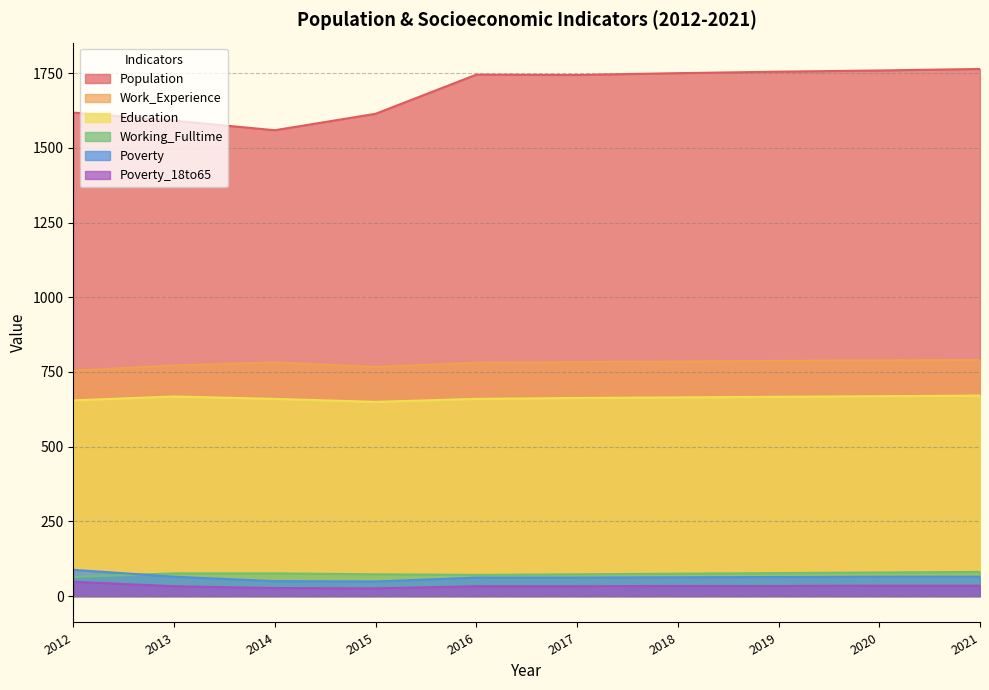

How many values in the Education series are below 665?

5